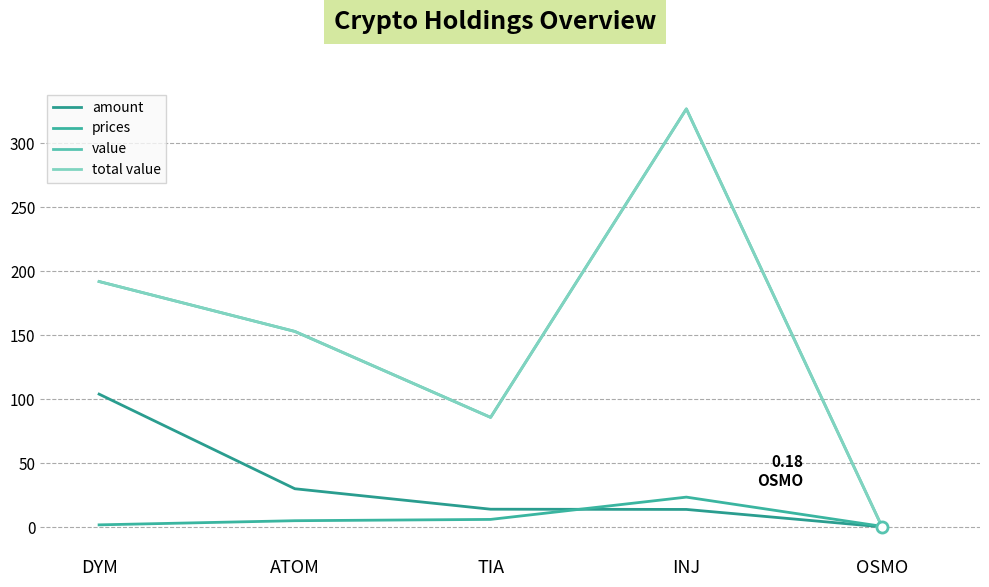

At which category is the sum across all series the highest?

INJ